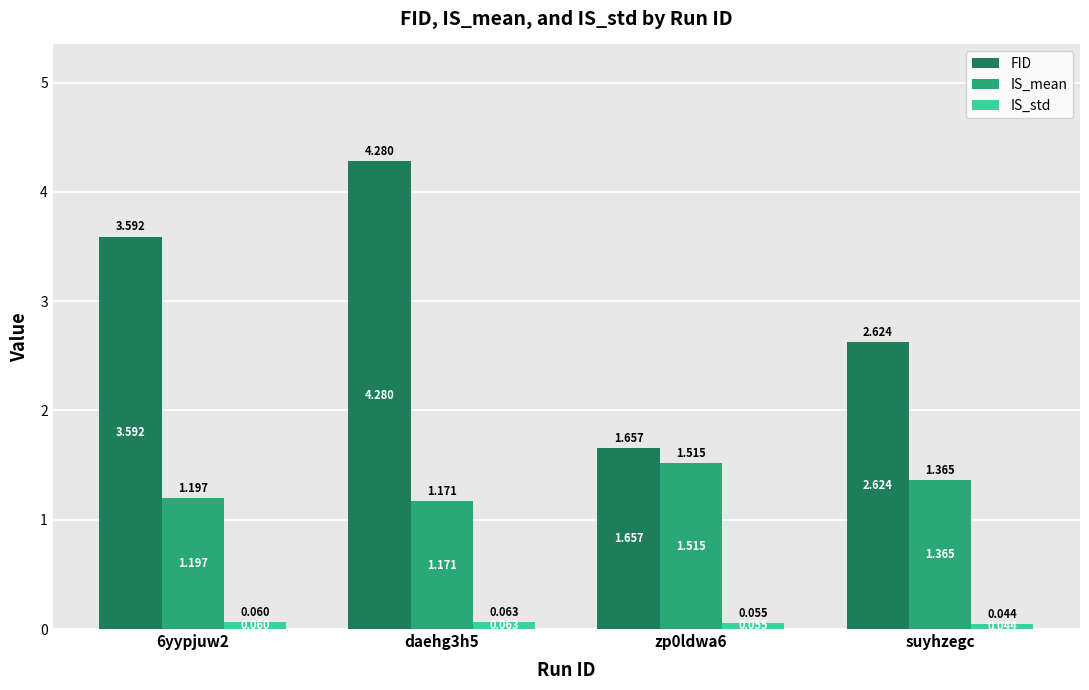

What is the label of the 4th bar from the right?

6yypjuw2